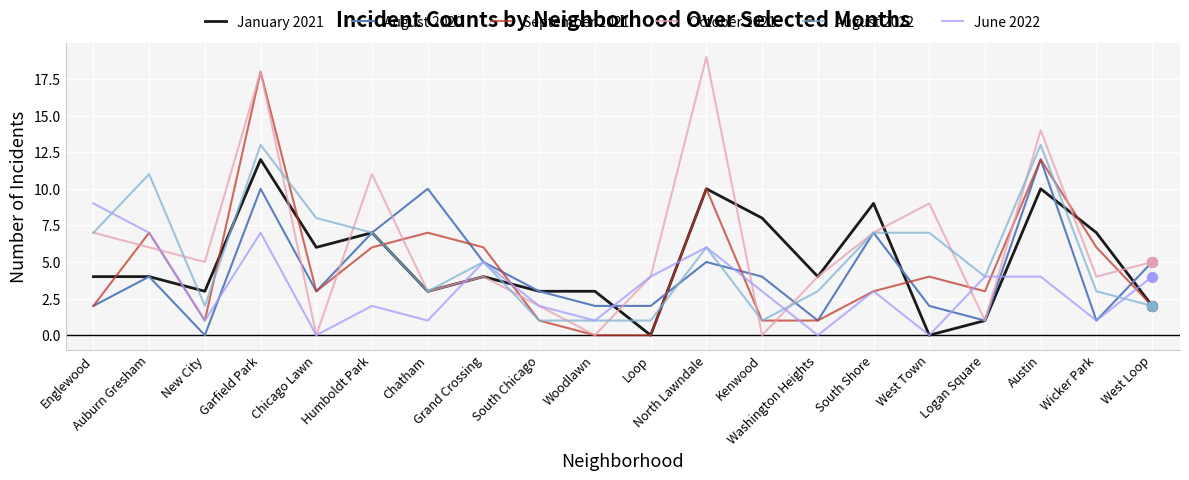

Which series has the widest spread of values?

October 2021